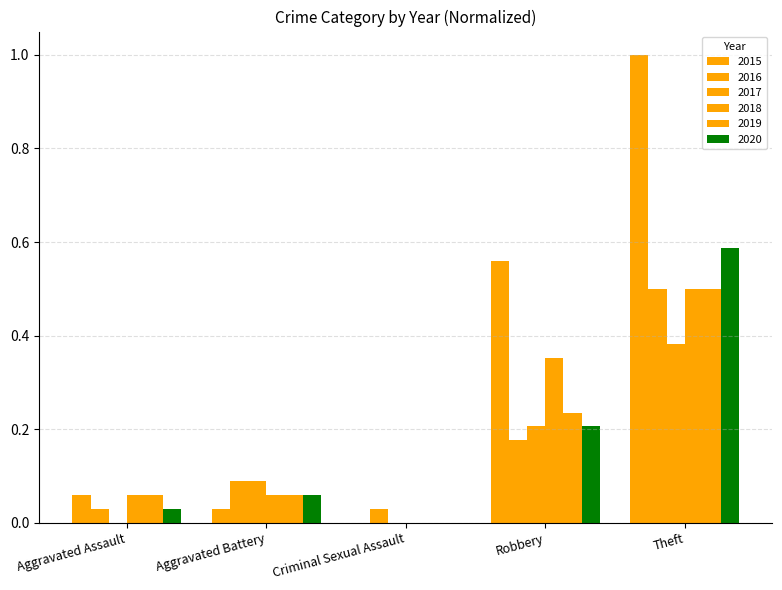

At Aggravated Assault, list the series in order from largest to smallest.

2015, 2018, 2019, 2016, 2020, 2017